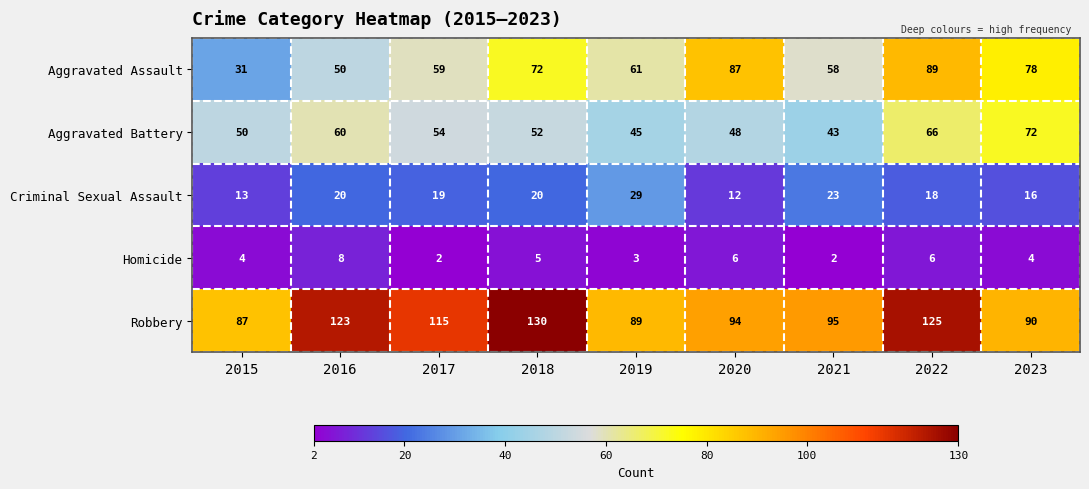

At which label is Aggravated Assault closest to 60?

2017